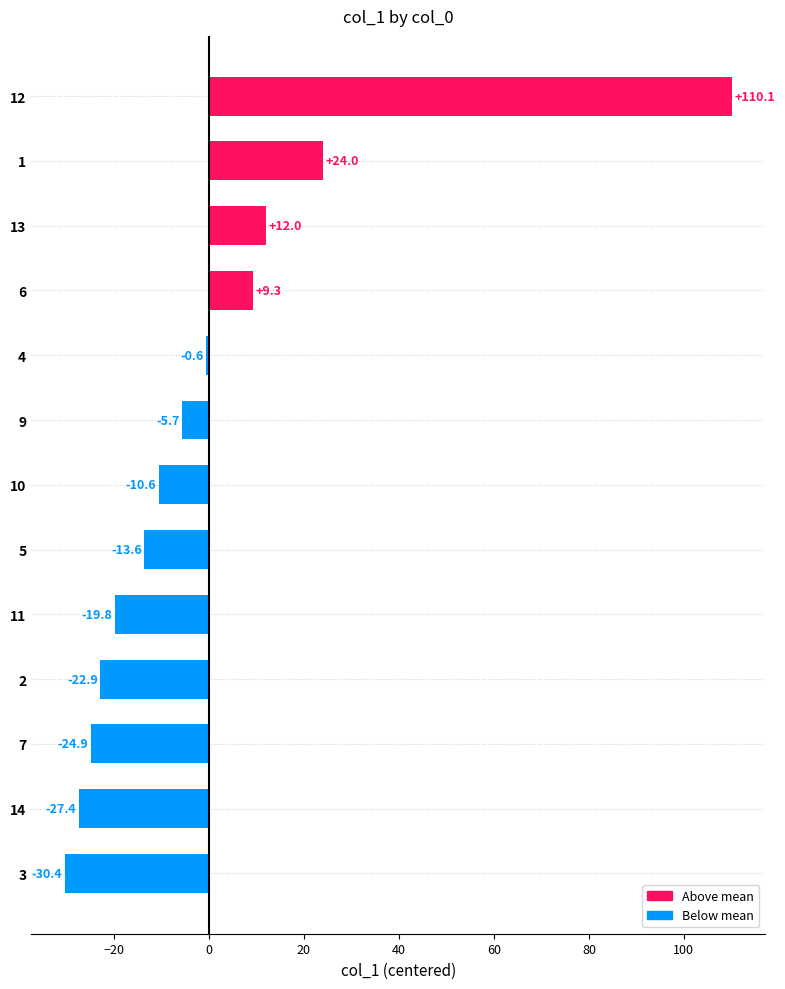

At which label is the value closest to 39?

1